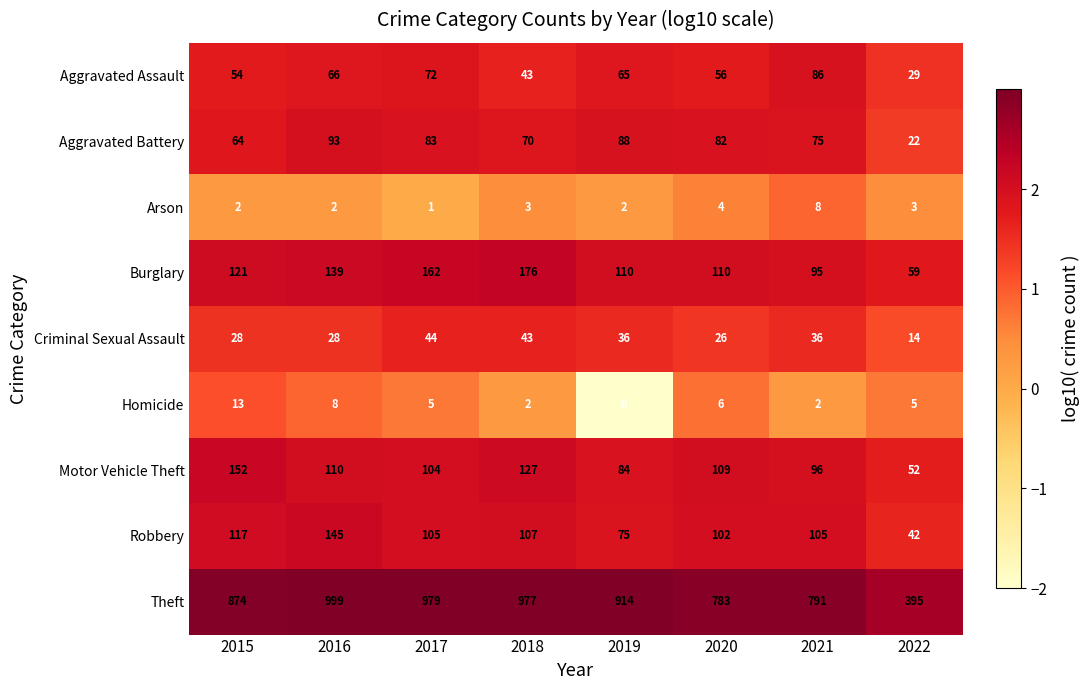

List the labels in order of Motor Vehicle Theft value, smallest first.

2022, 2019, 2021, 2017, 2020, 2016, 2018, 2015